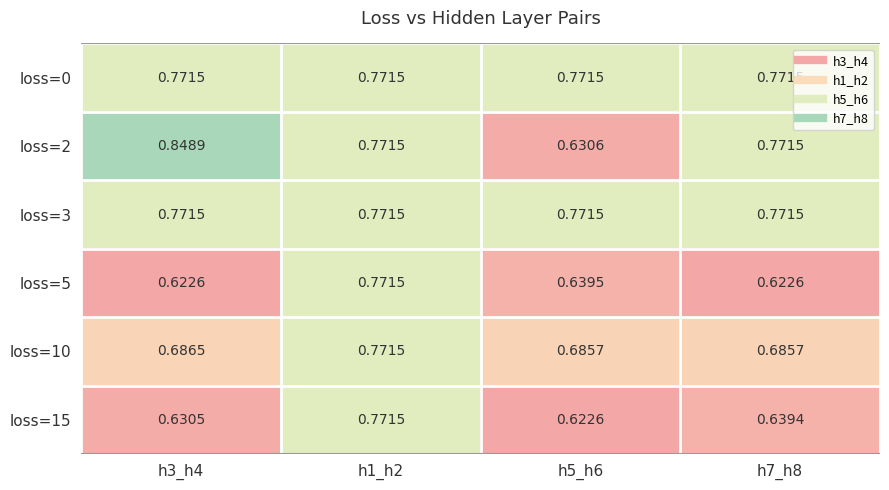

Is the value of loss=15 at h7_h8 greater than the value of loss=2 at h1_h2?

No